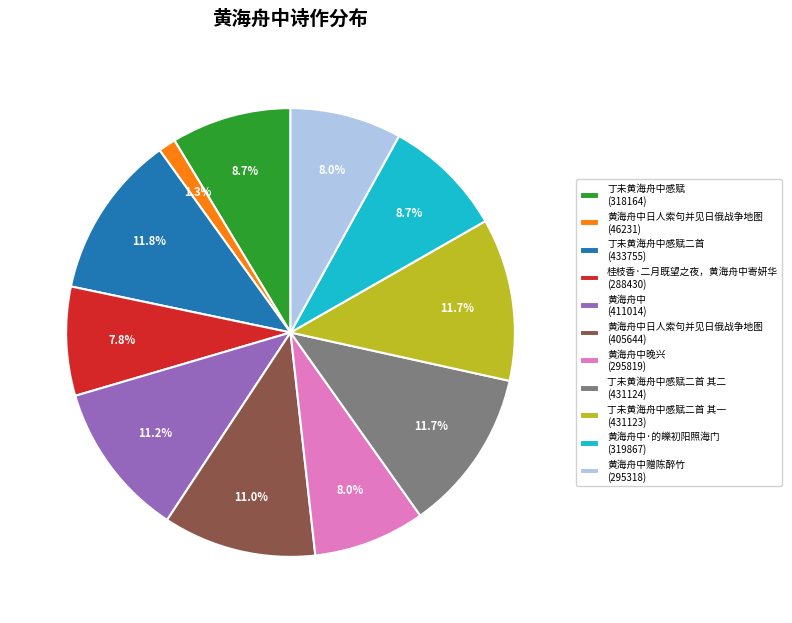

Is the sum of 桂枝香·二月既望之夜，黄海舟中寄妍华 (288430) and 黄海舟中日人索句并见日俄战争地图 (405644) greater than half?

No